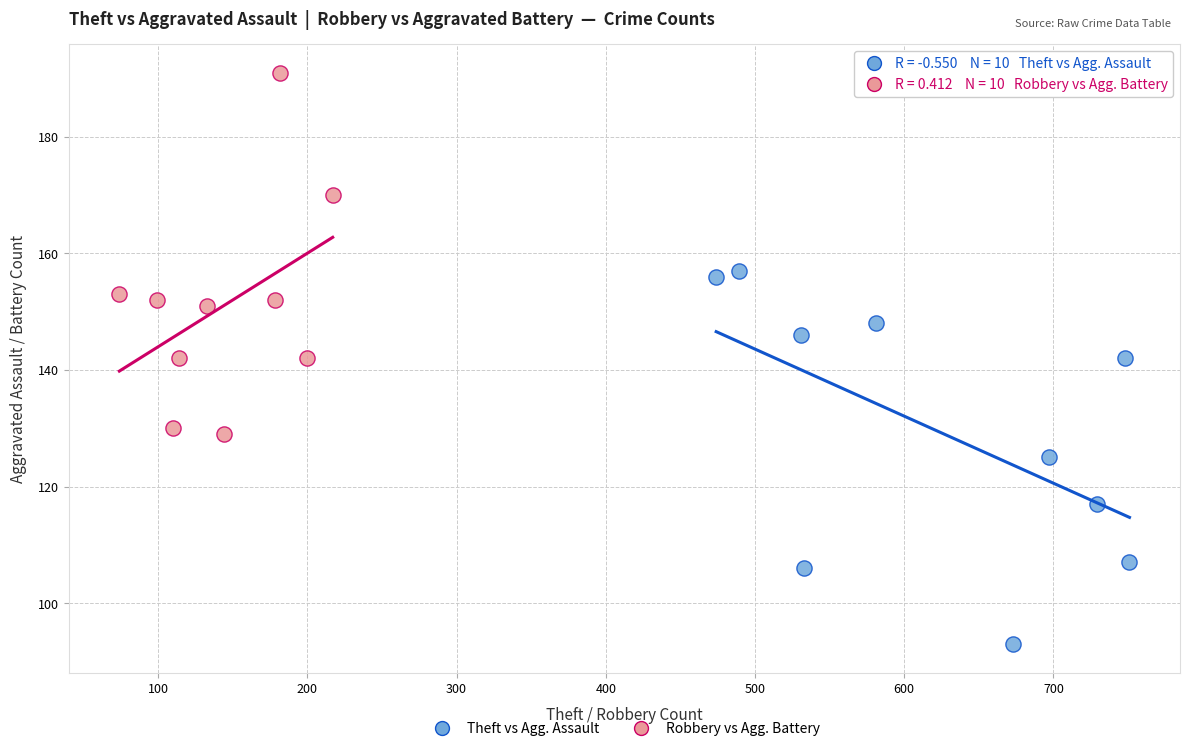

Which series contains the lowest Y value?

Theft vs Agg. Assault